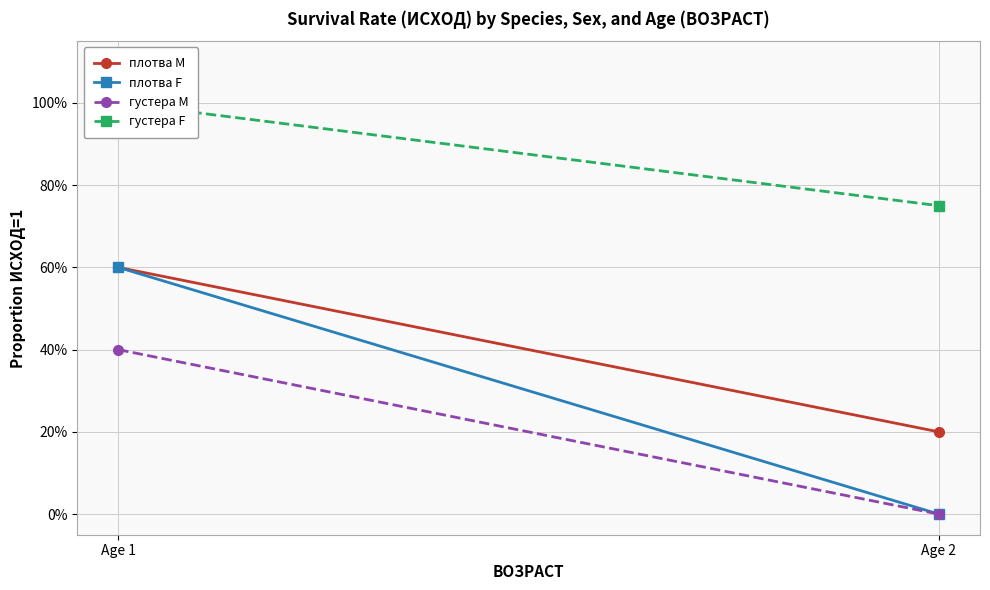

Rank the series at Age 1 from highest to lowest value.

густера F, плотва М, плотва F, густера М